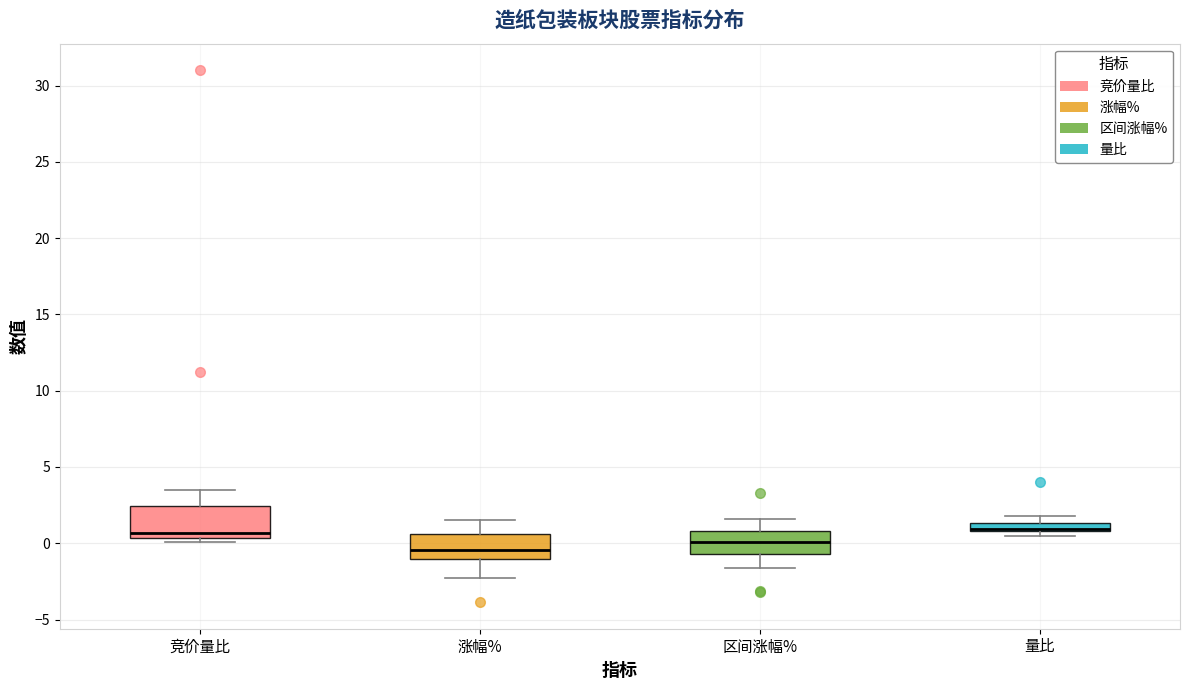

Which box has the lowest median line?

涨幅%